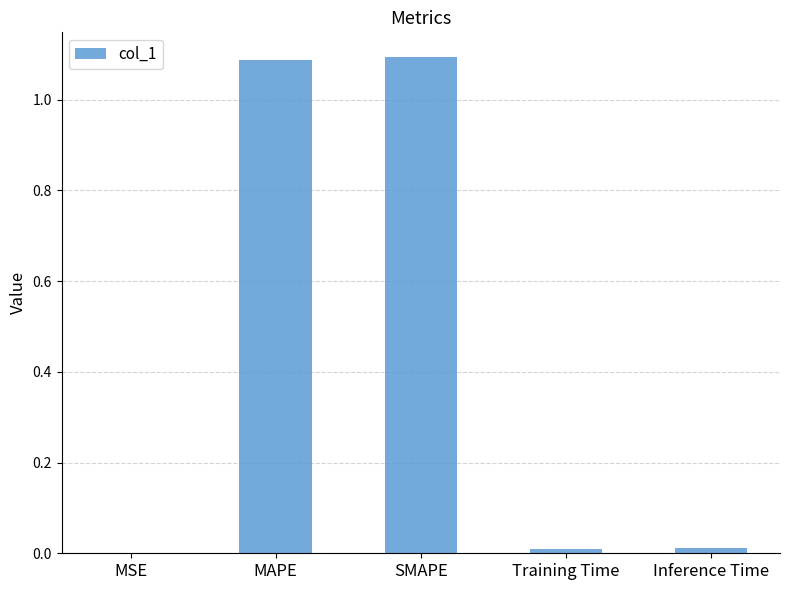

Which has a higher value, SMAPE or MSE?

SMAPE